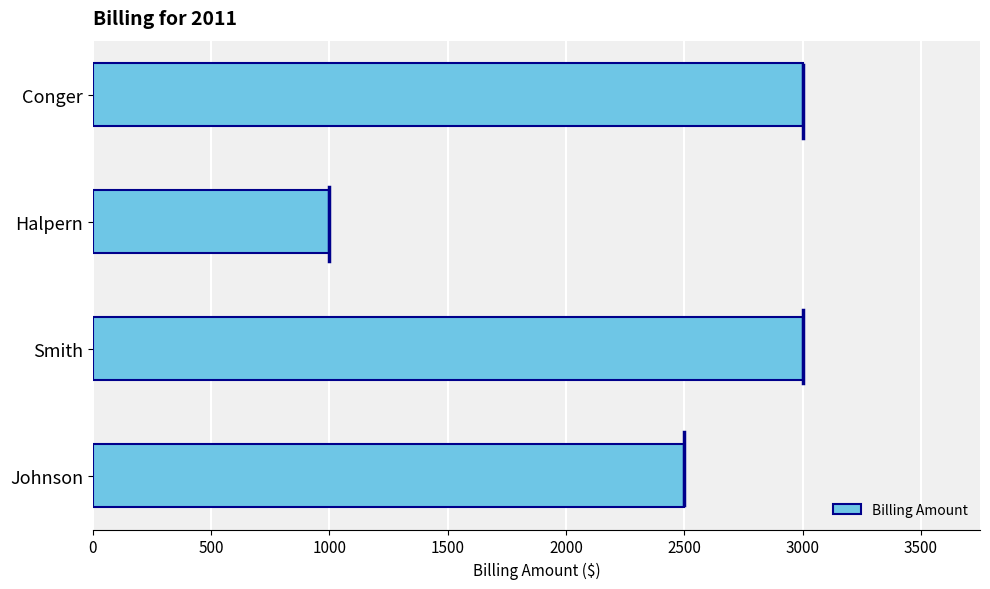

Reading bottom to top, transcribe all the data shown in this chart.

Johnson=2500	Smith=3000	Halpern=1000	Conger=3000